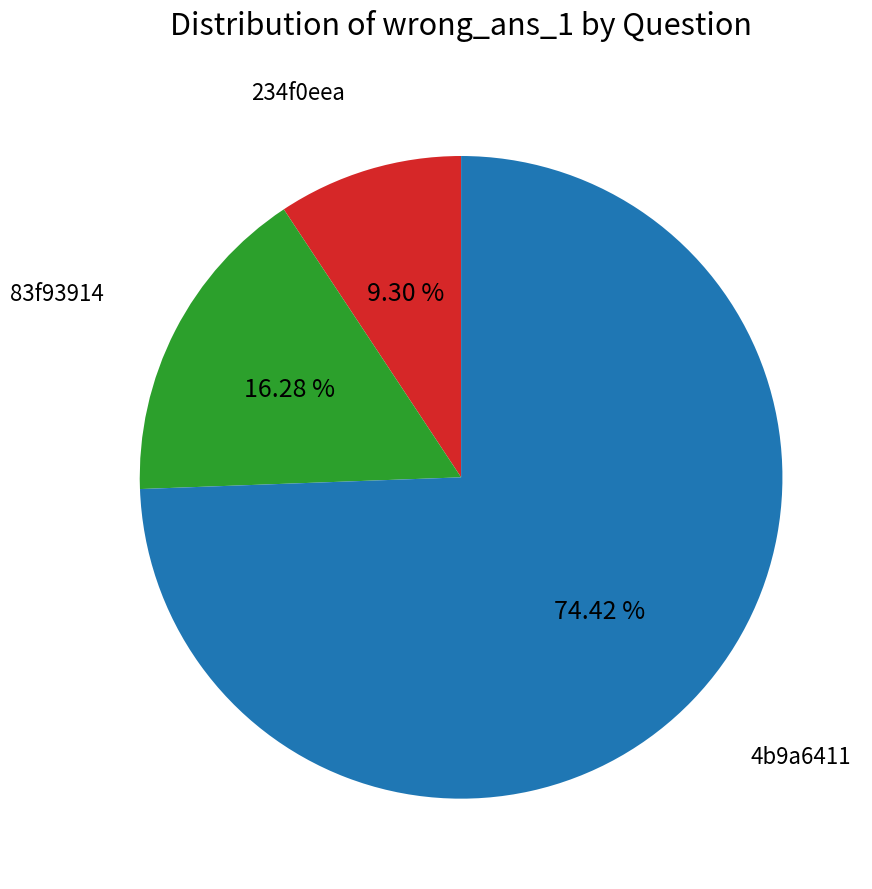

Does any single category account for the majority?

Yes